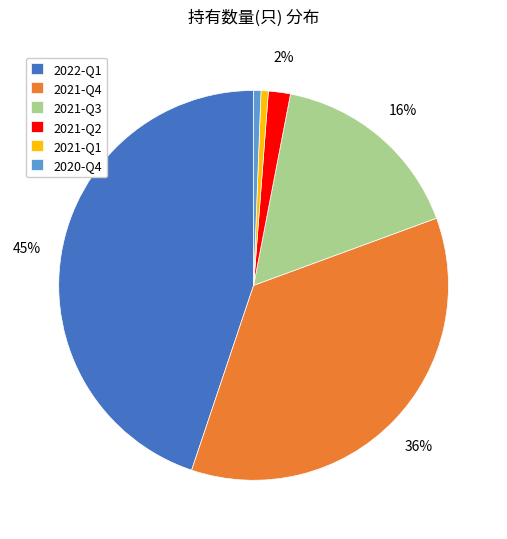

Between 2022-Q1 and 2021-Q4, which is larger?

2022-Q1